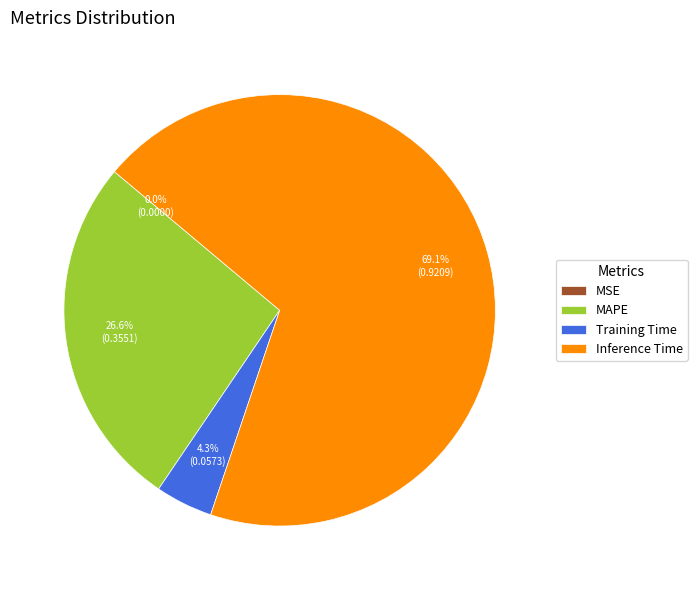

What is the largest slice in the pie chart?

Inference Time